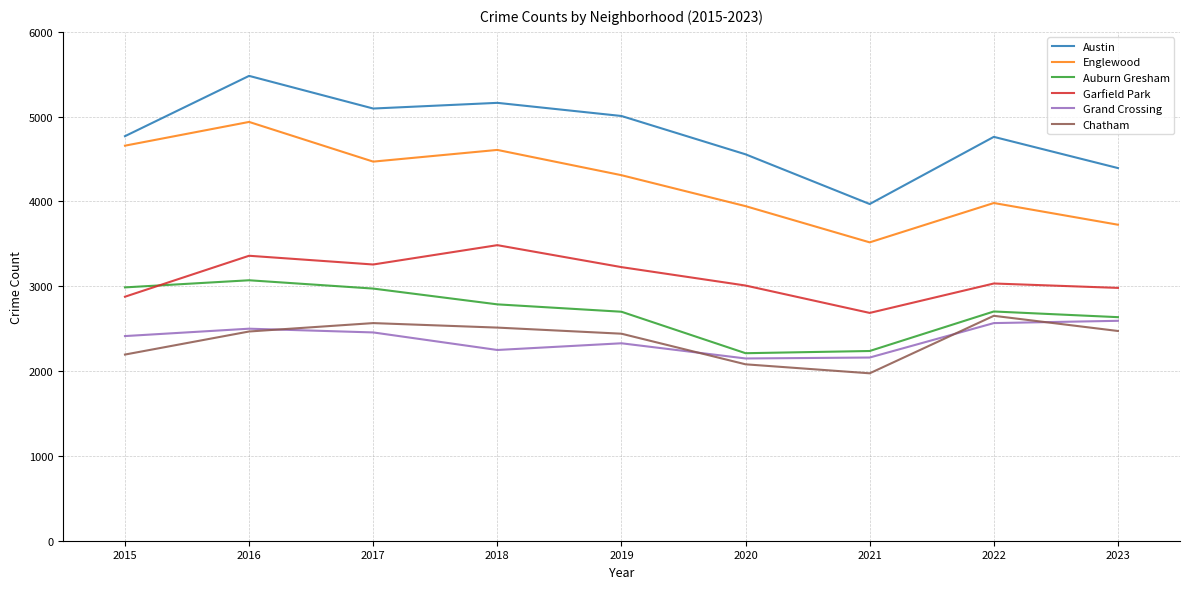

Which series has the widest spread of values?

Austin